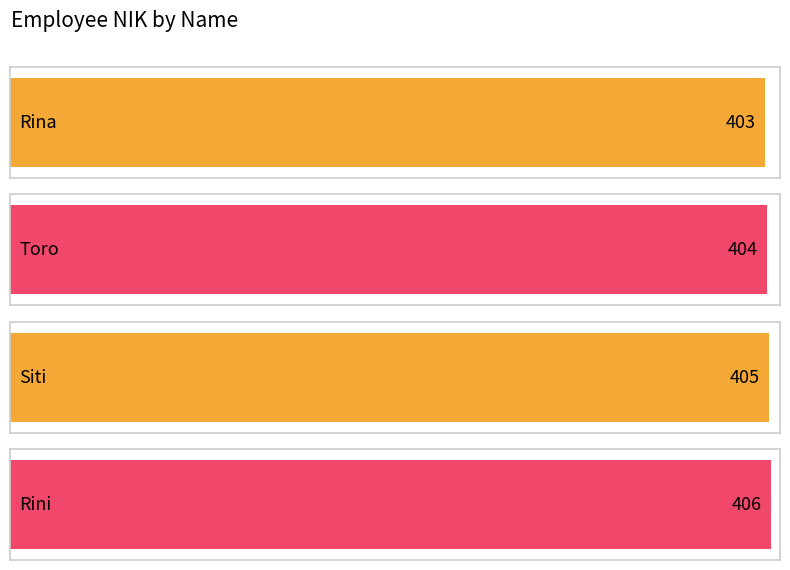

What is the label of the 3rd bar from the right?

Toro